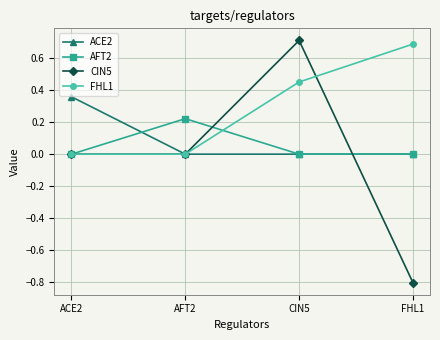

Which series has the largest total across all categories?

FHL1